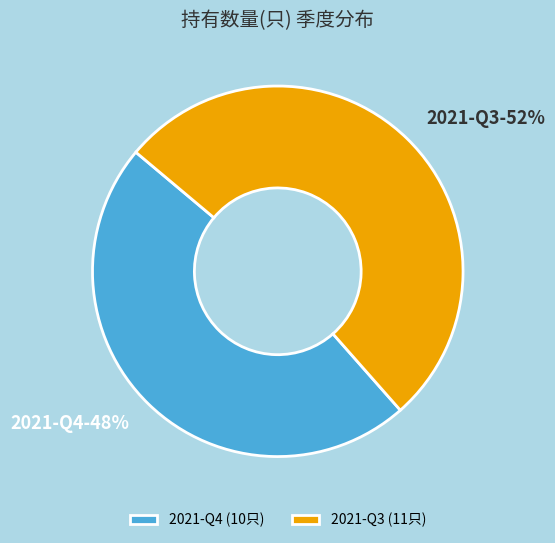

Rank the categories by value from highest to lowest.

2021-Q3, 2021-Q4